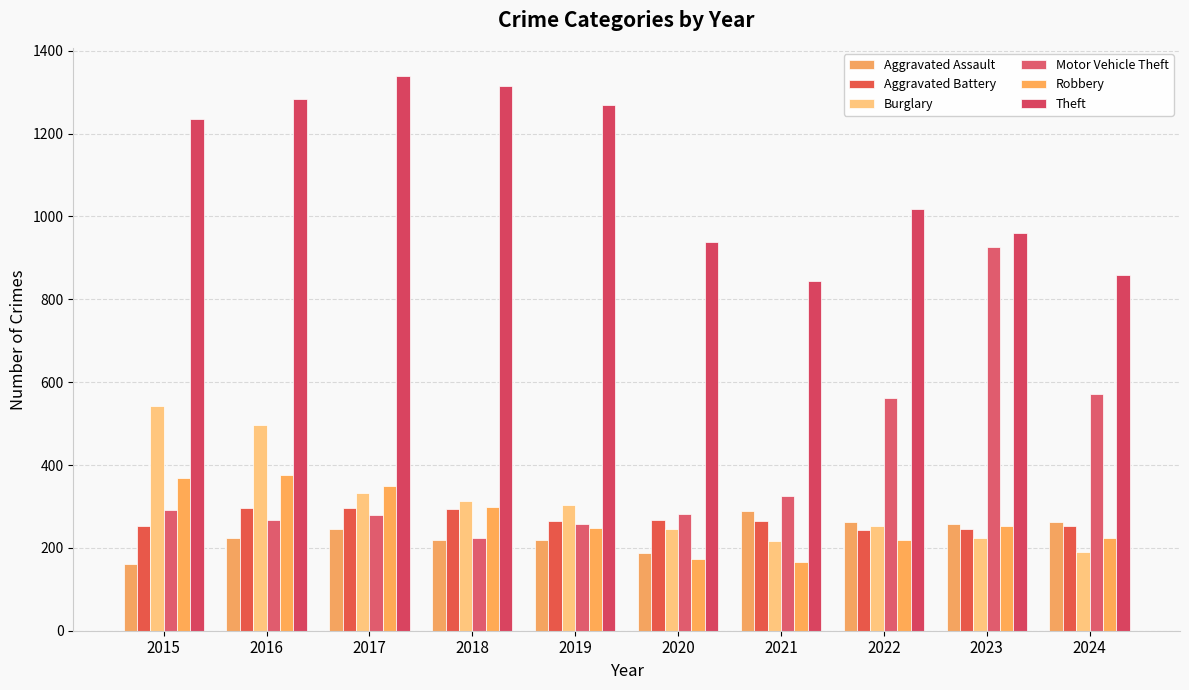

The value of Motor Vehicle Theft at 2023 is 927. True or false?

True